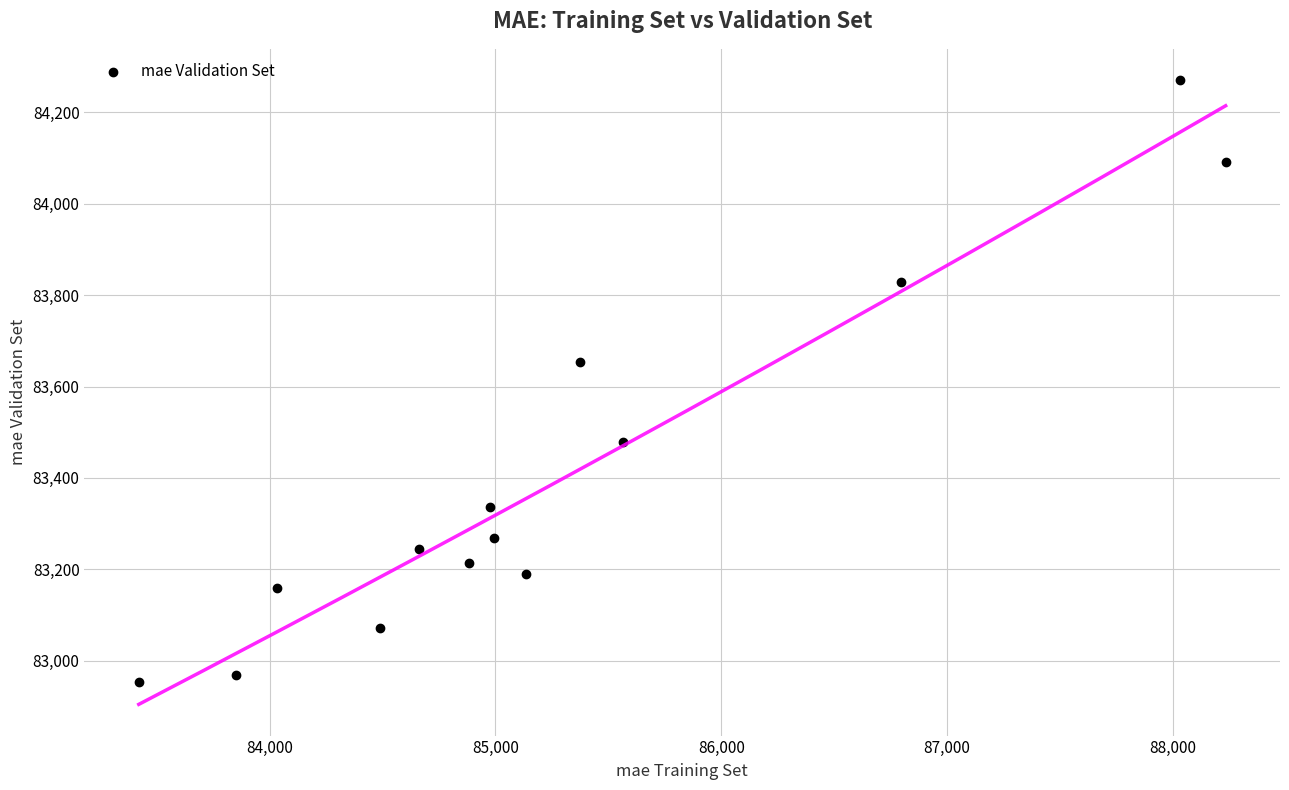

What Y value in the scatter plot is closest to 83612?

83652.9